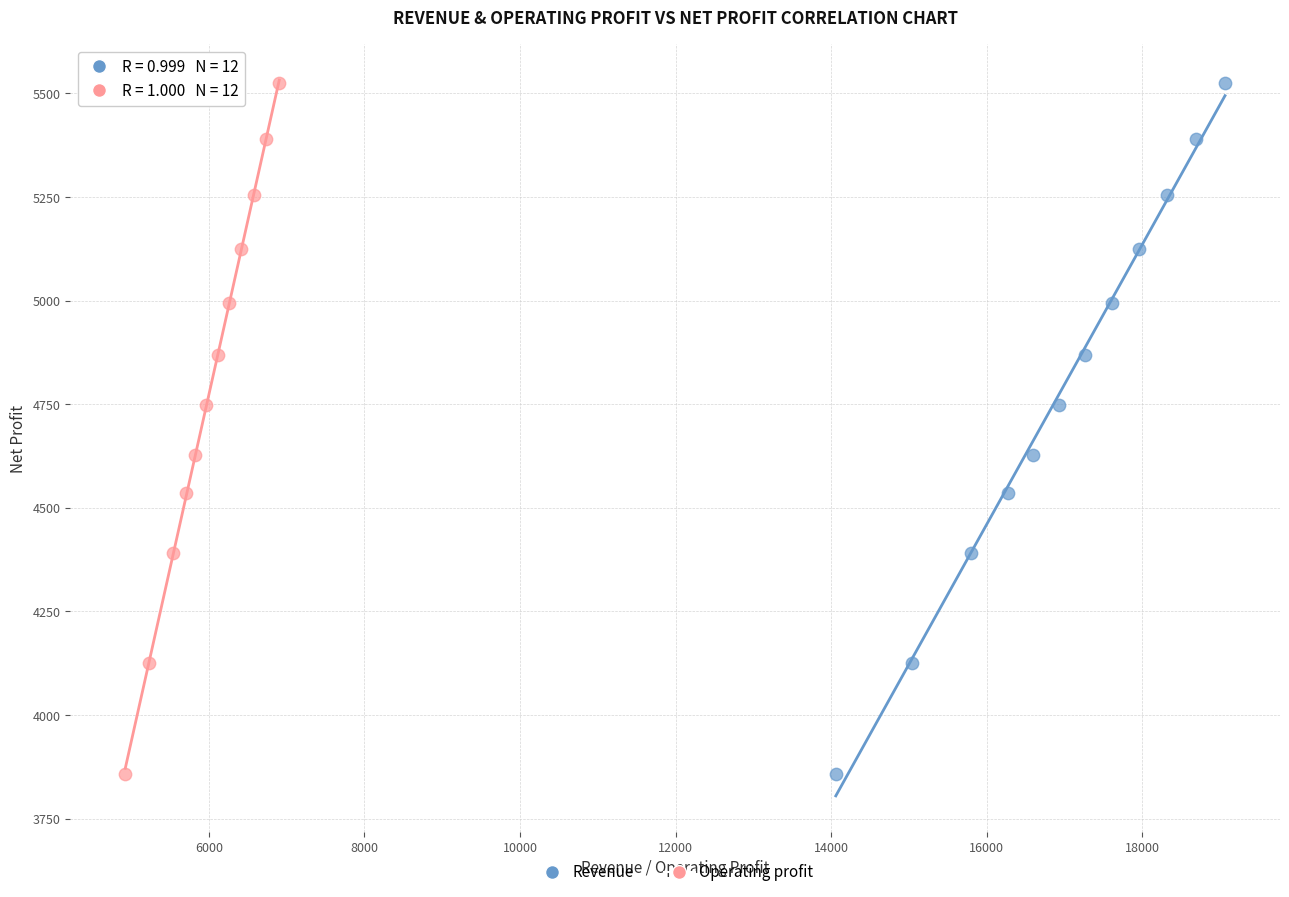

What are all the series names shown in the legend?

Revenue, Operating profit